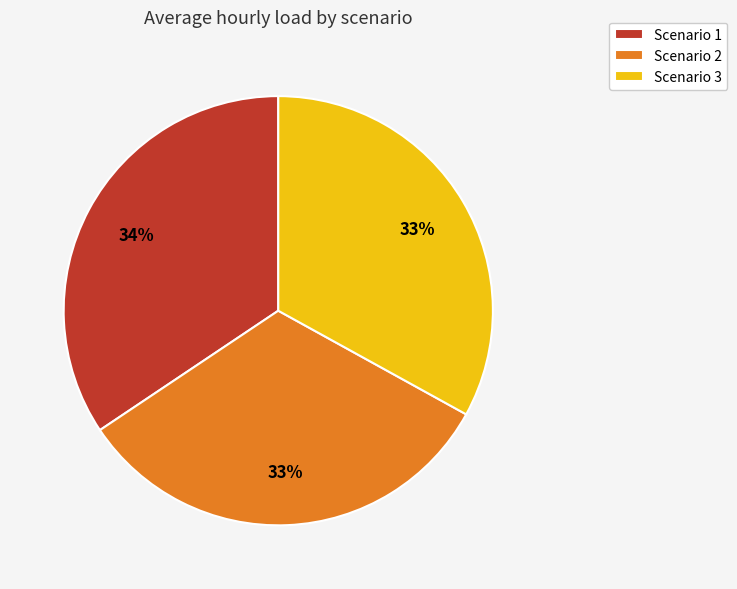

To the nearest percent, what percentage of the pie is Scenario 2?

33%